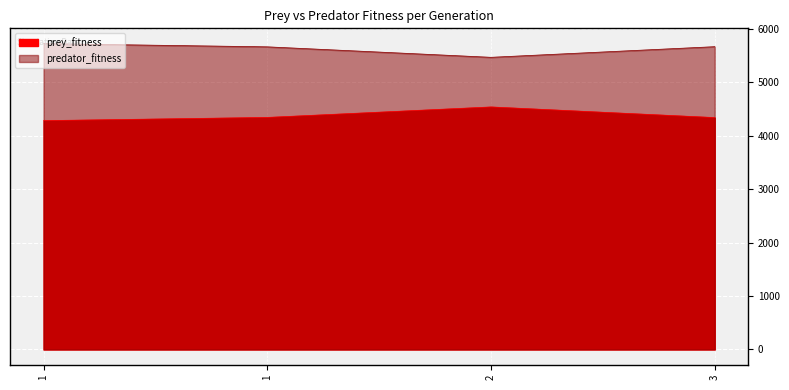

The value of prey_fitness at 2 is 6762. True or false?

False